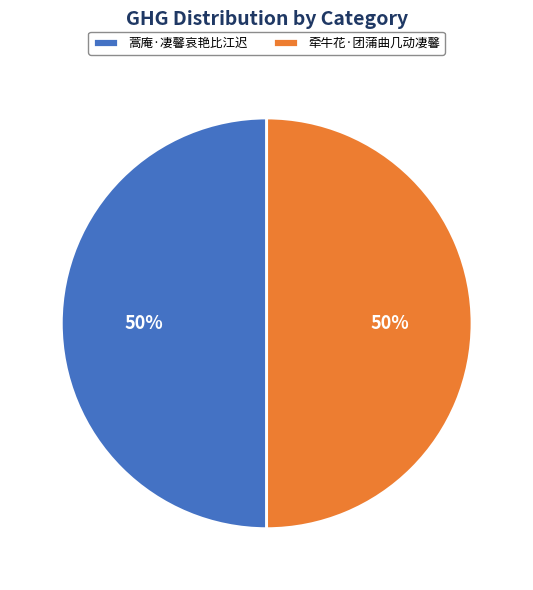

Approximately how many times larger is the value at 蒿庵·凄馨哀艳比江迟 compared to 牵牛花·团蒲曲几动凄馨?

1.0